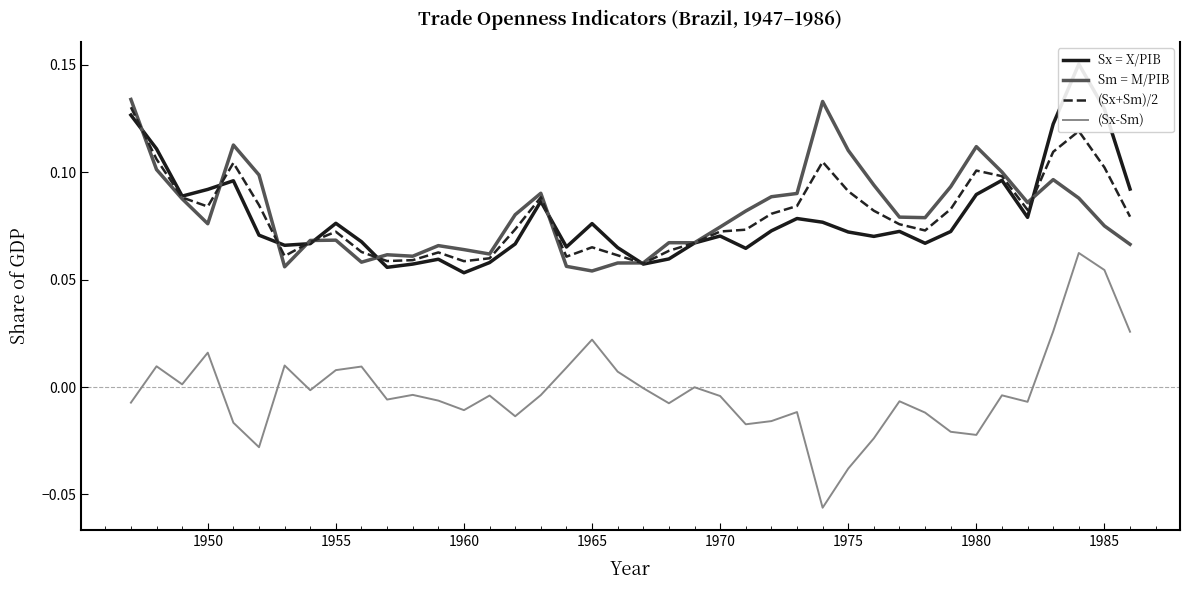

True or false: (Sx-Sm) and Sm = M/PIB intersect in this chart.

False